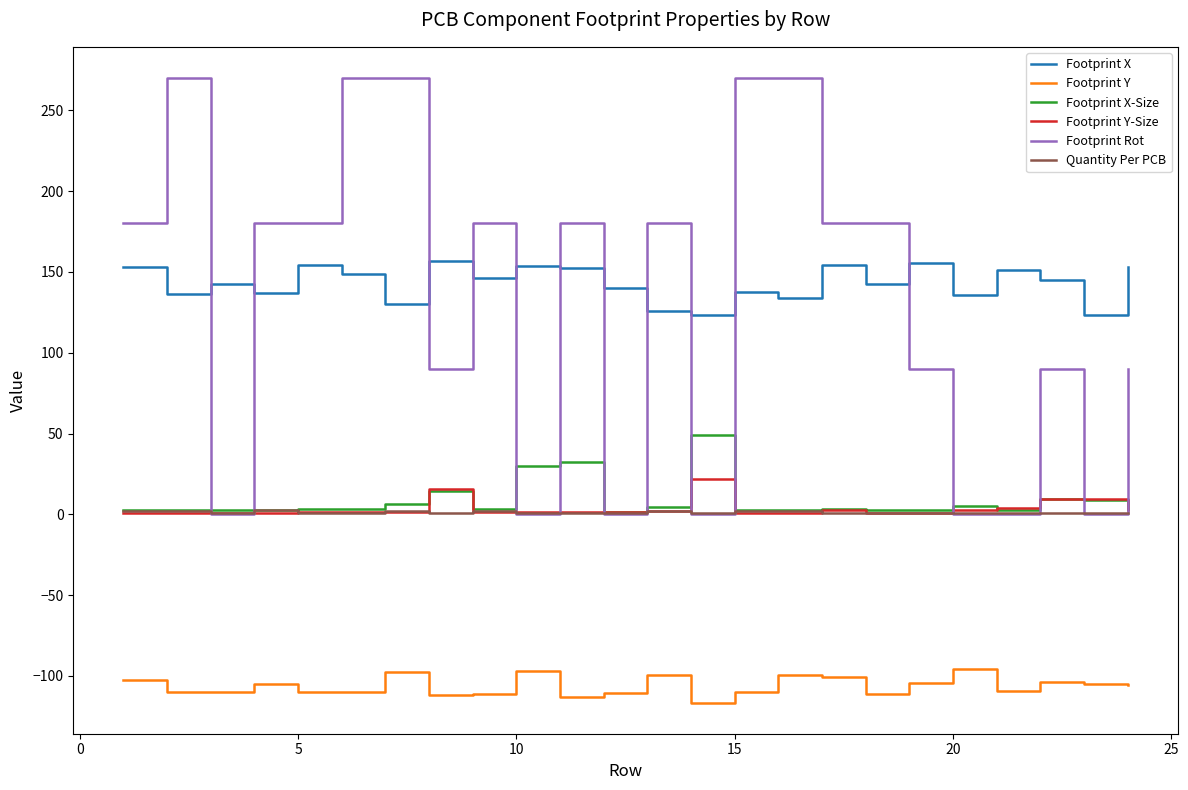

True or false: Footprint X and Footprint Y cross at least once.

False